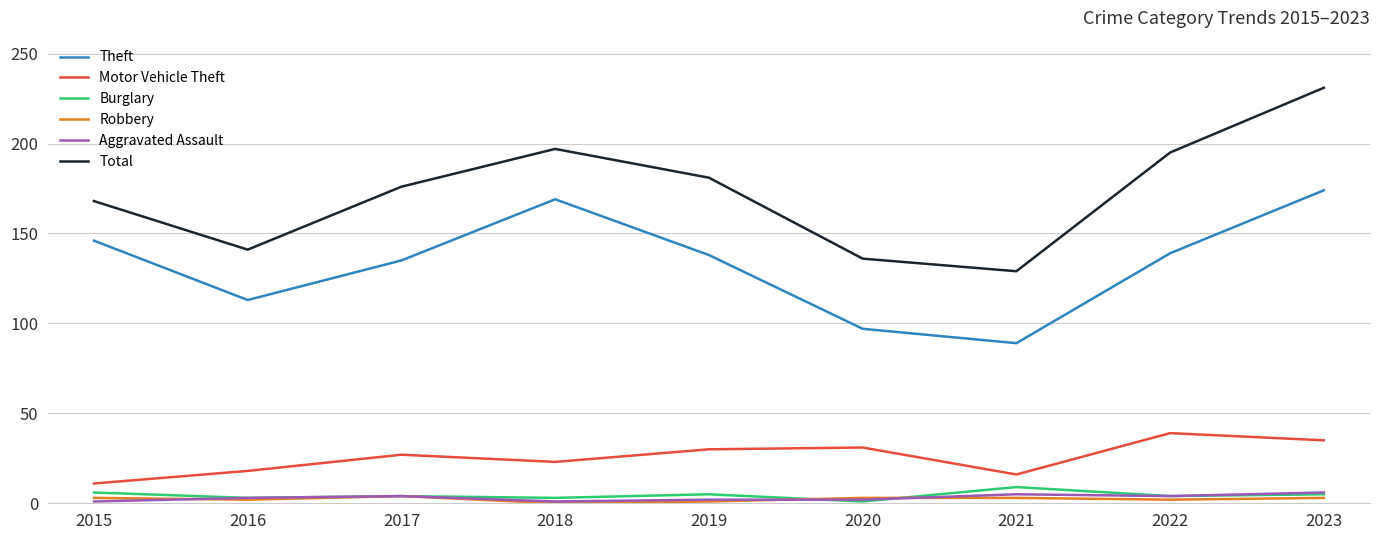

What is the difference between the maximum and minimum values in the Aggravated Assault series?

5